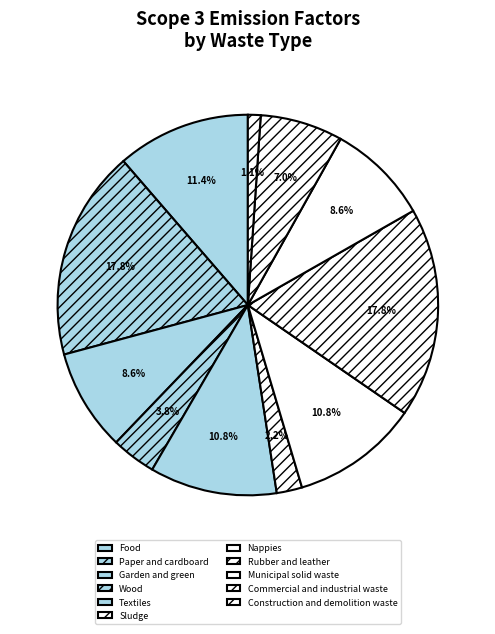

To the nearest percent, what portion does Food represent?

11%